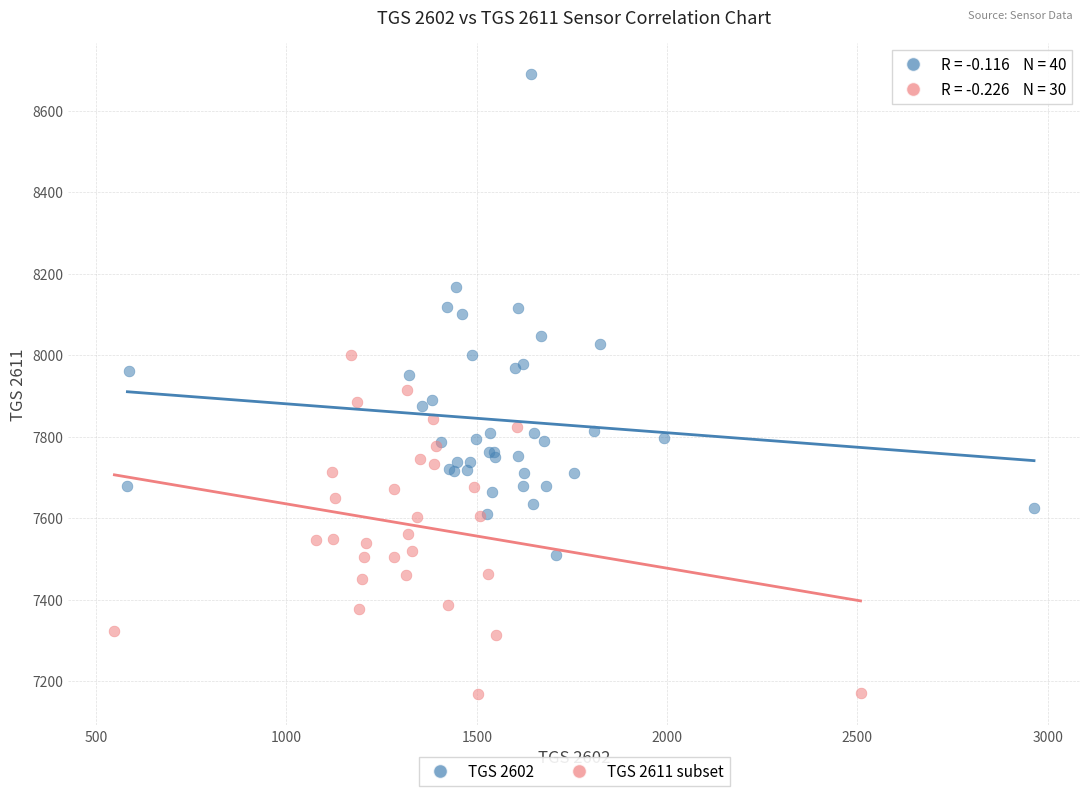

Which series reaches the maximum Y coordinate?

TGS 2602